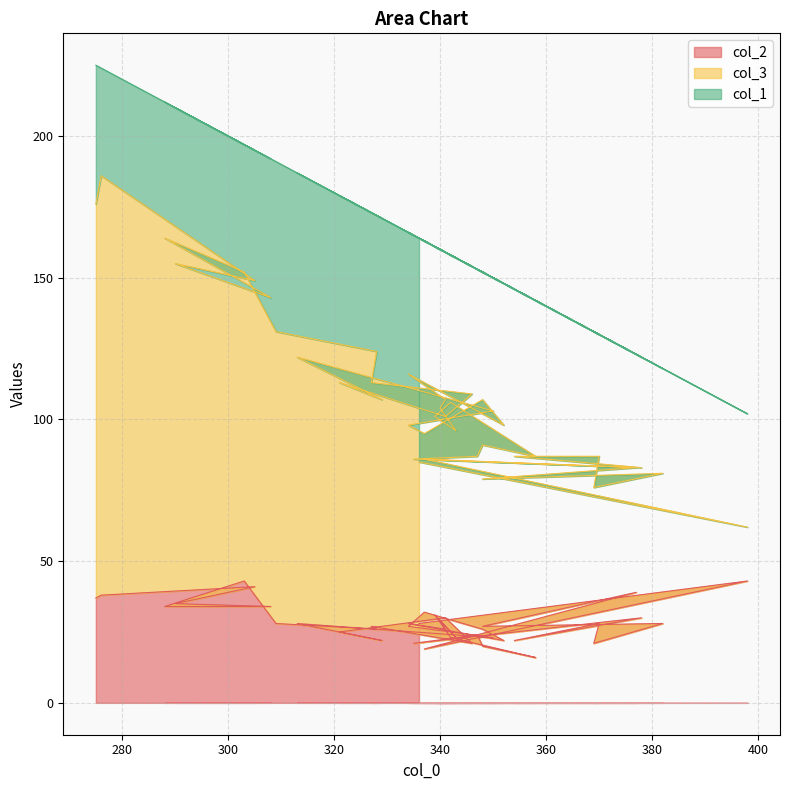

Does the chart display data point markers on the line(s)?

No